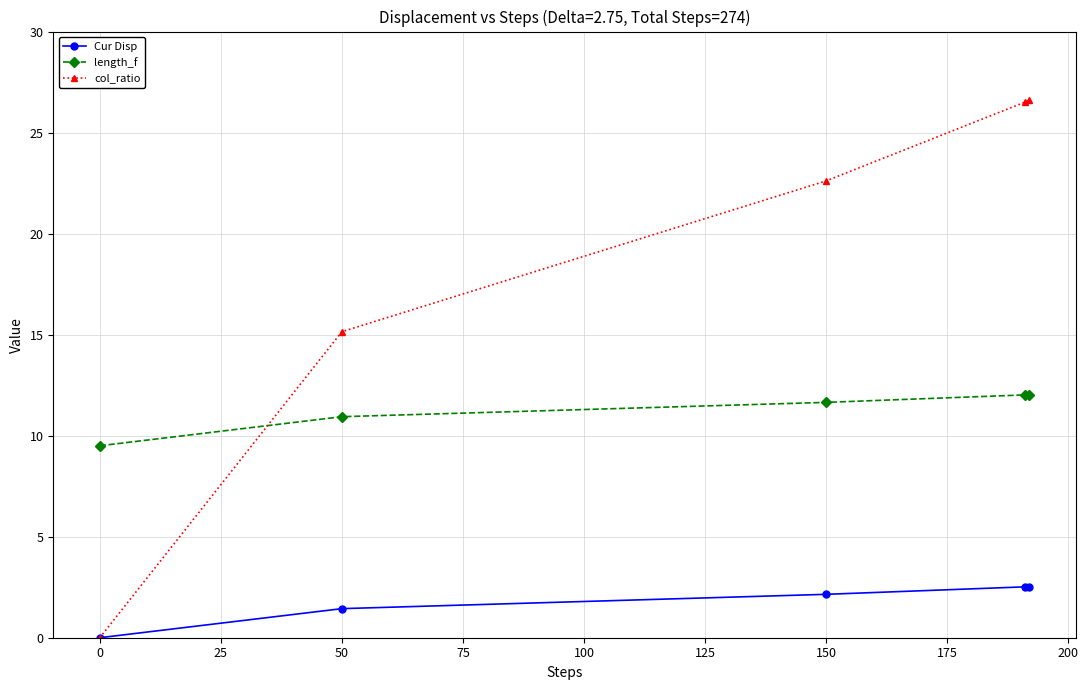

What is the value of the col_ratio point at the 4th from the left?

26.5